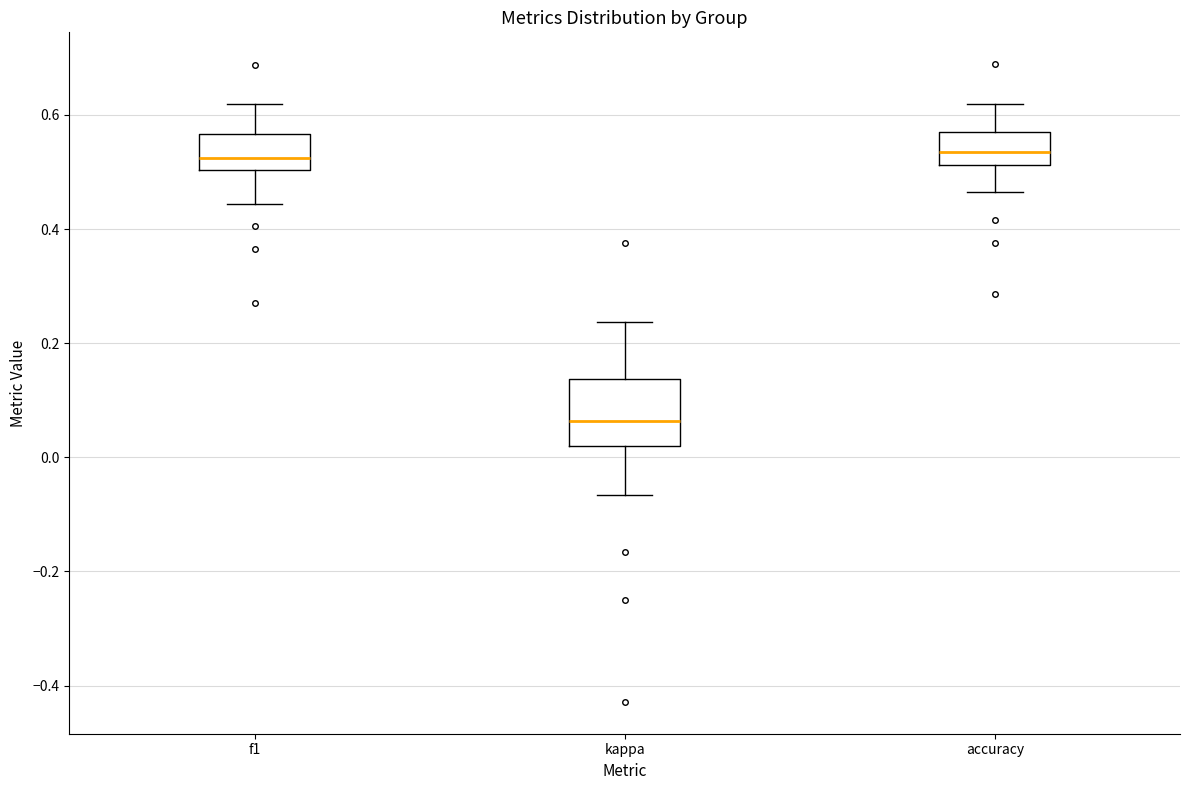

Which box's median line is the lowest?

kappa